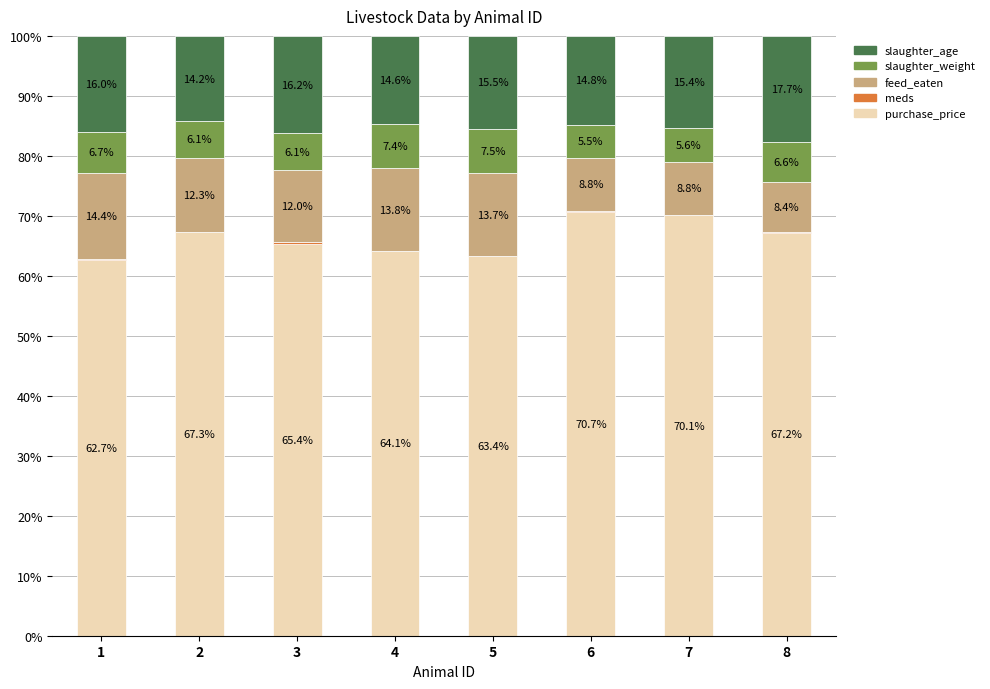

At which label does purchase_price reach its peak?

6